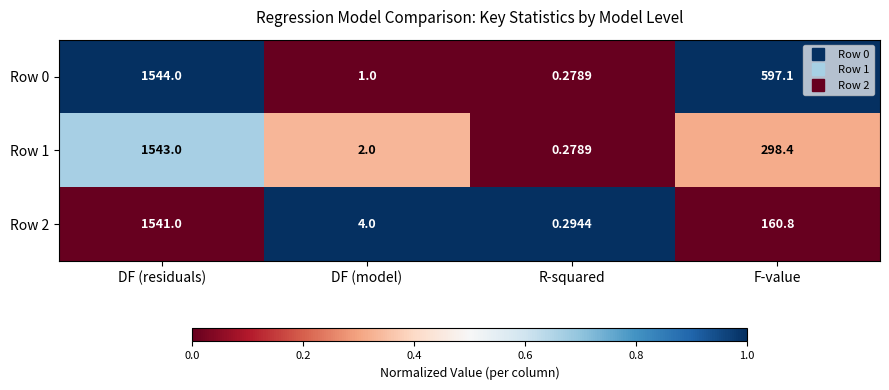

Between DF (model) and F-value, which series saw the biggest shift?

Row 0